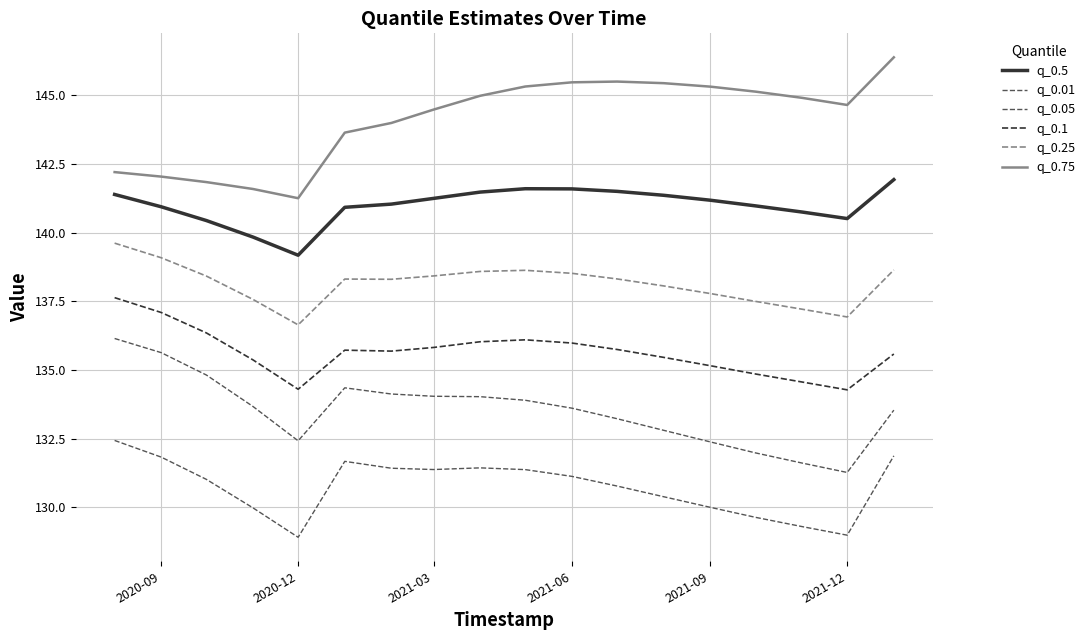

Is this an area chart (filled region under the line)?

No